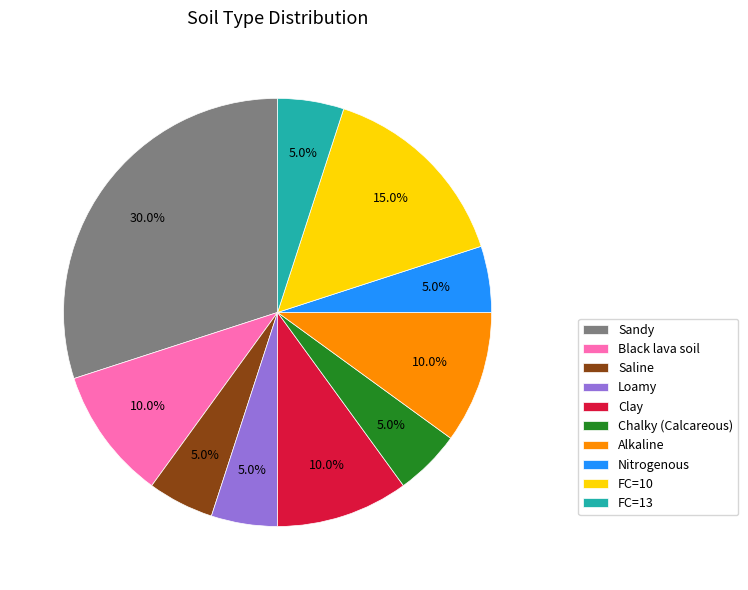

Does any single category account for the majority?

No